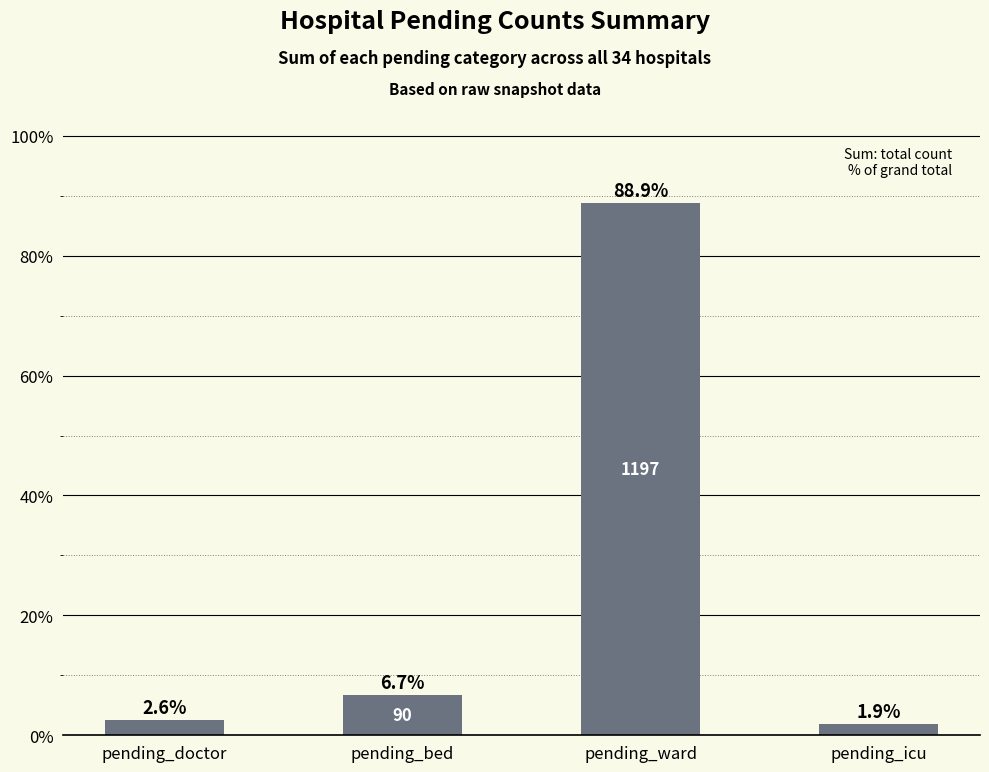

How many bars are there in total?

4